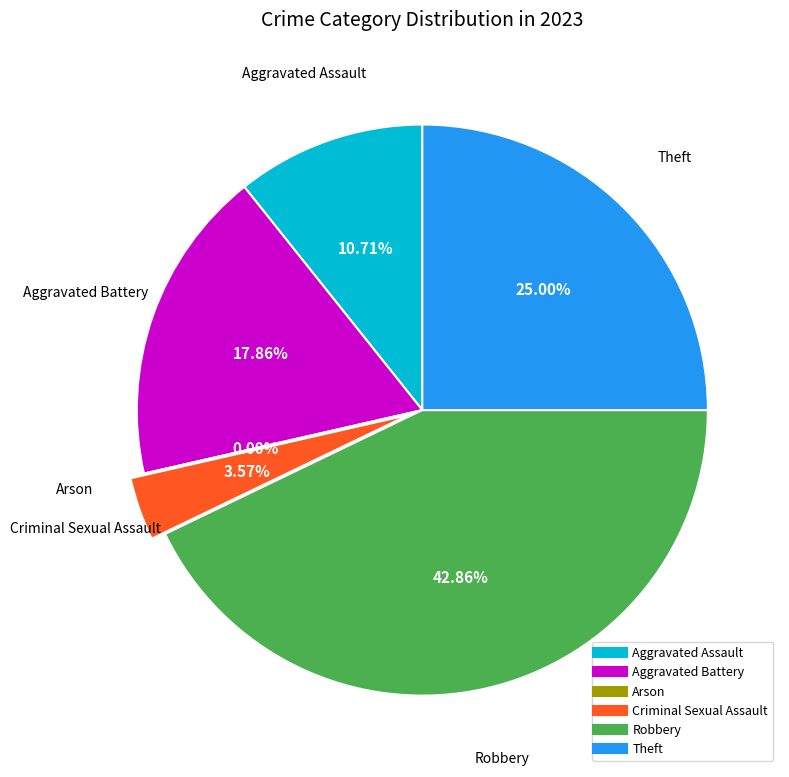

To the nearest percent, what percentage of the pie is Theft?

25%